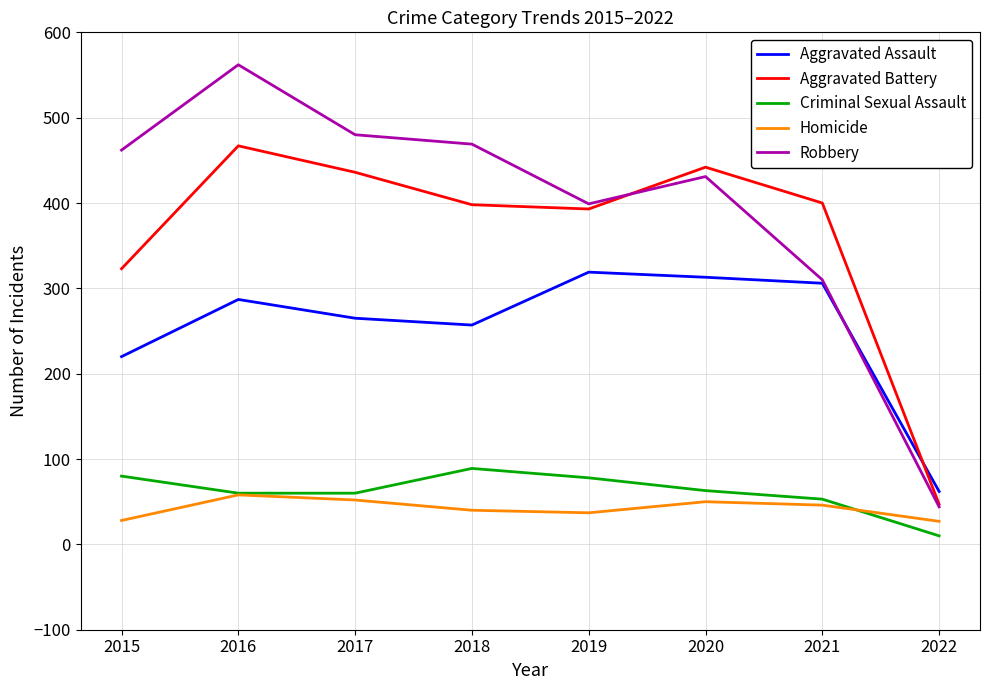

Which series has the largest total across all categories?

Robbery